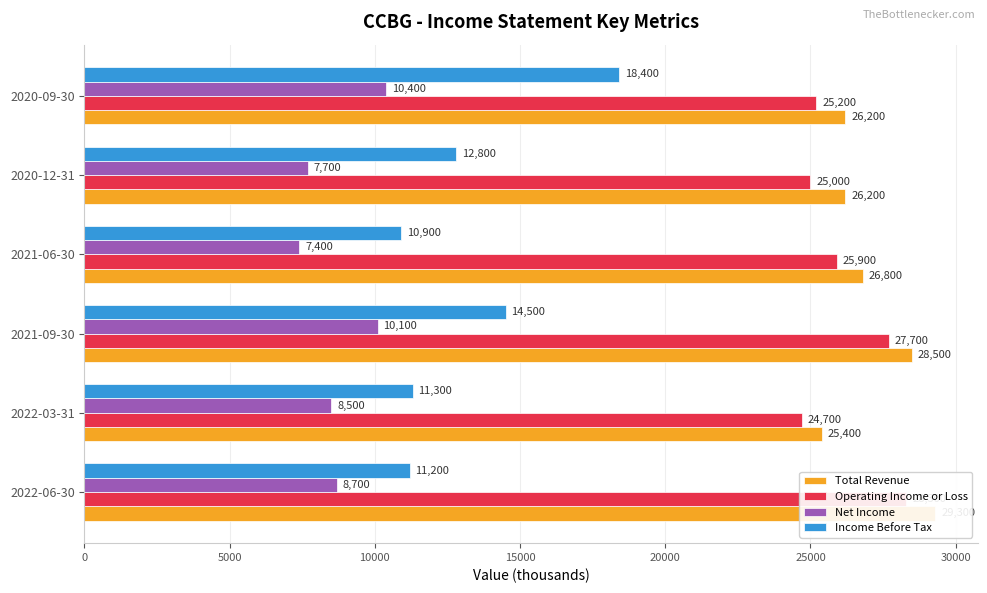

What is the sum of all Net Income values?

52800